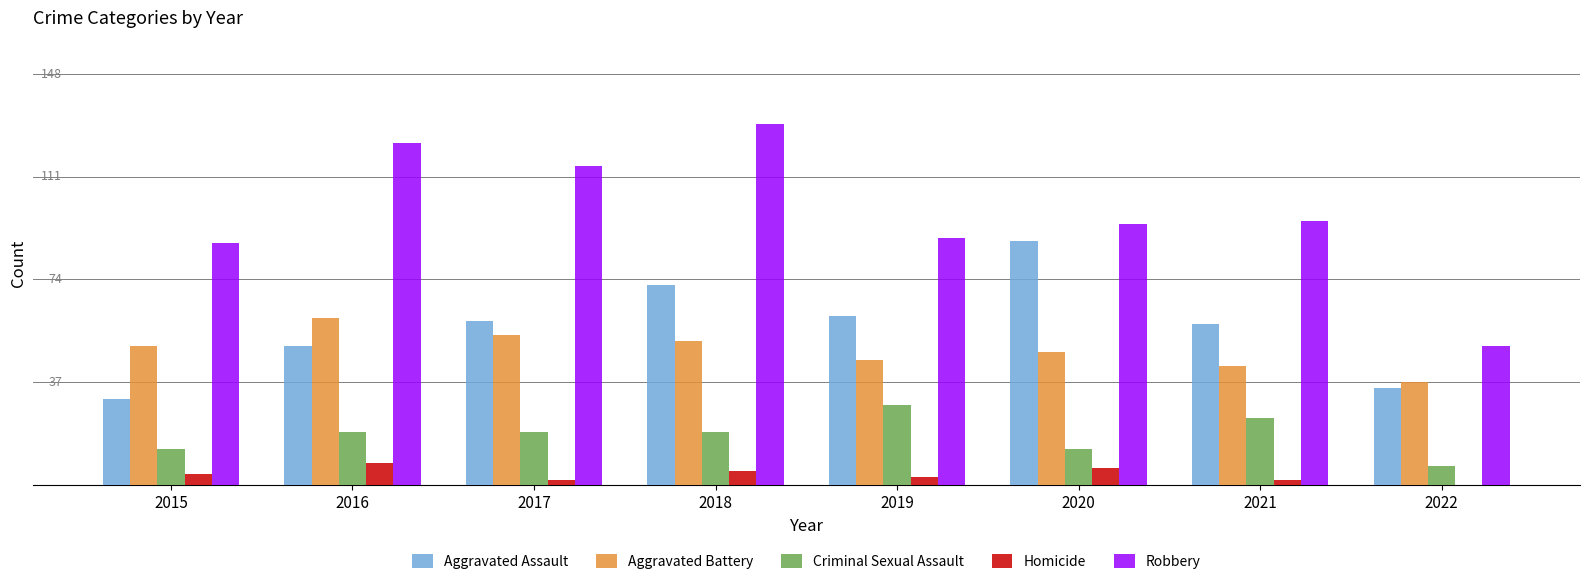

What are all the series names shown in the legend?

Aggravated Assault, Aggravated Battery, Criminal Sexual Assault, Homicide, Robbery